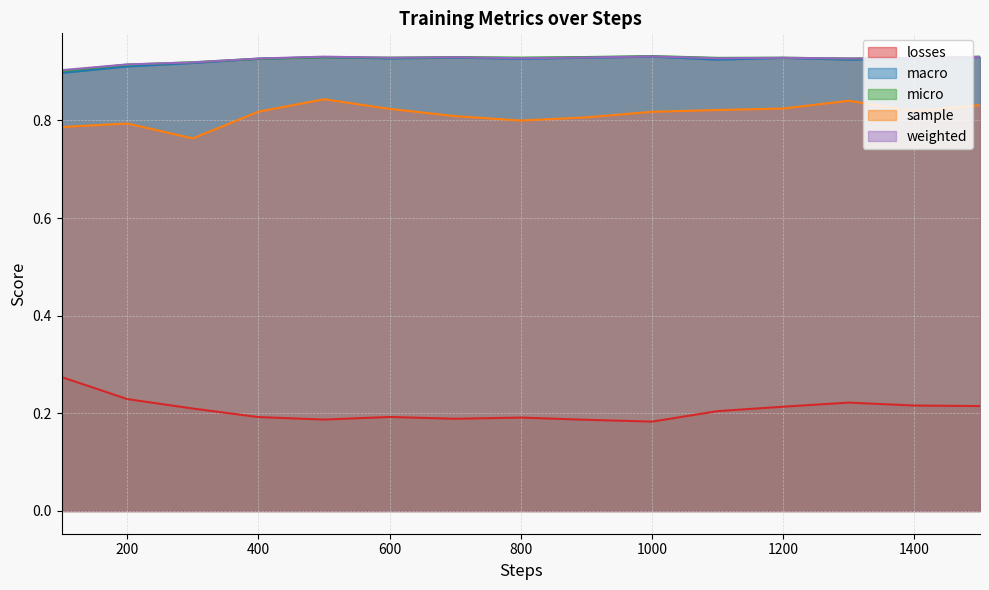

What is the difference between the highest and lowest values at 700?

0.7